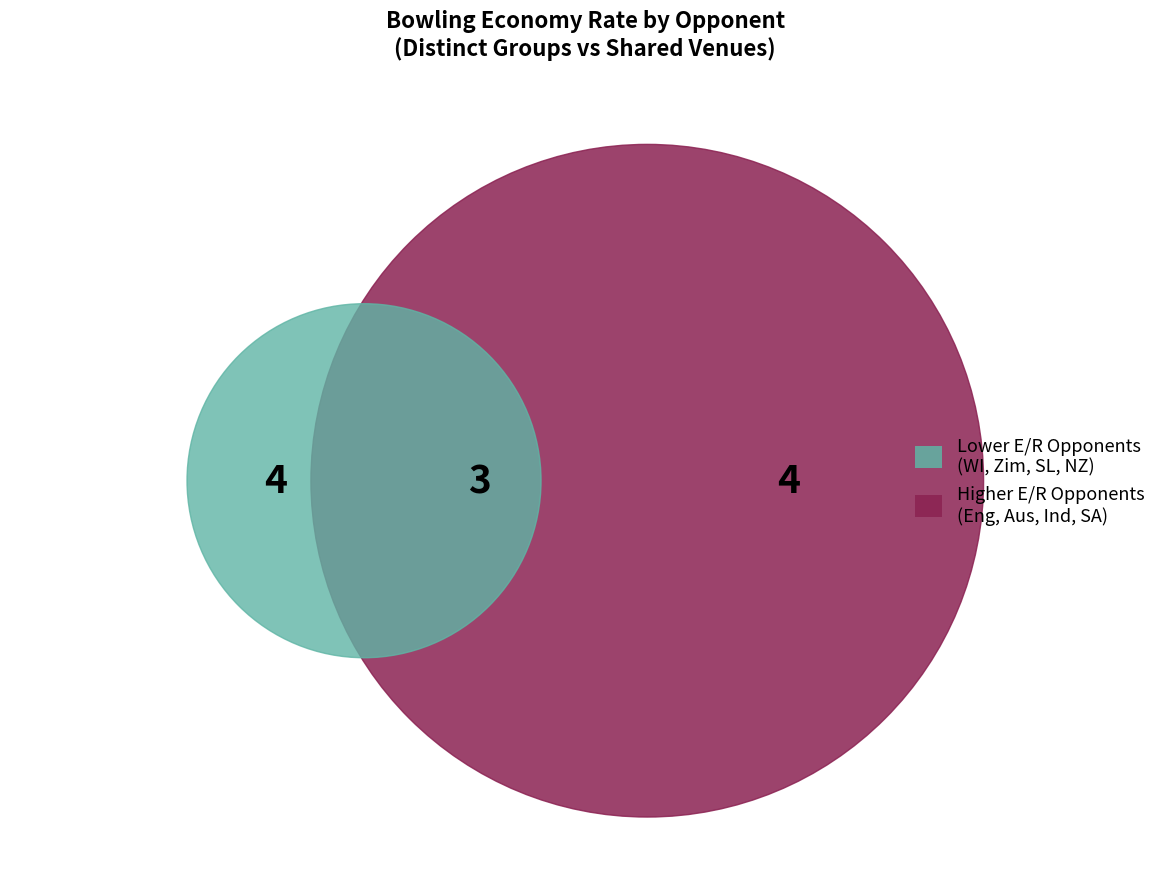

True or false: West Indies accounts for 20% of the total.

False